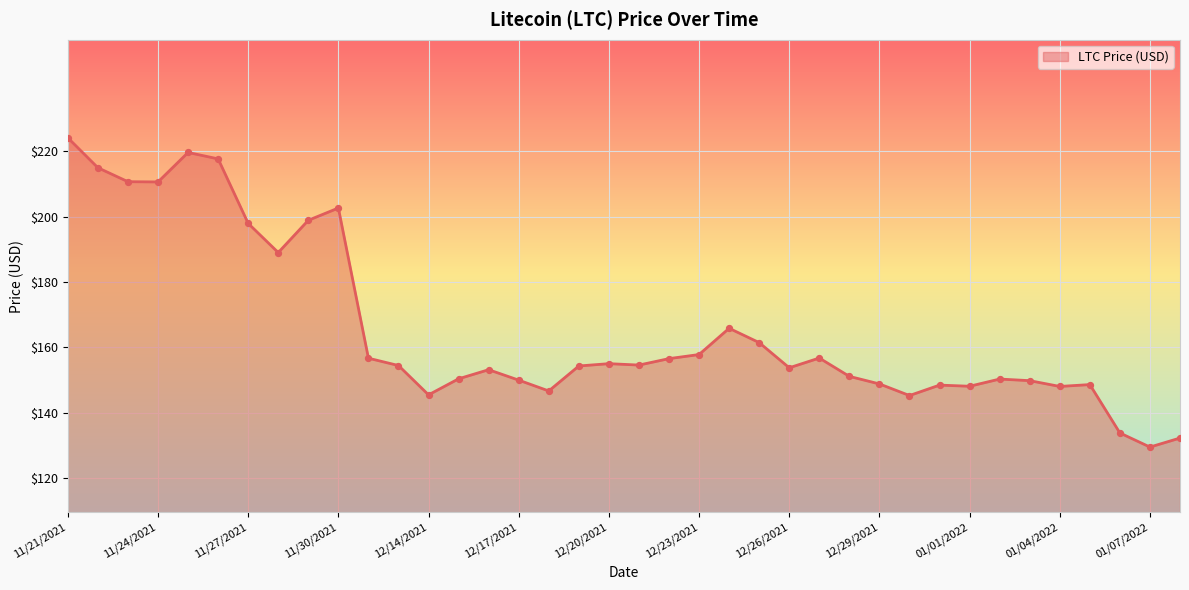

What is the smallest value displayed?

129.5